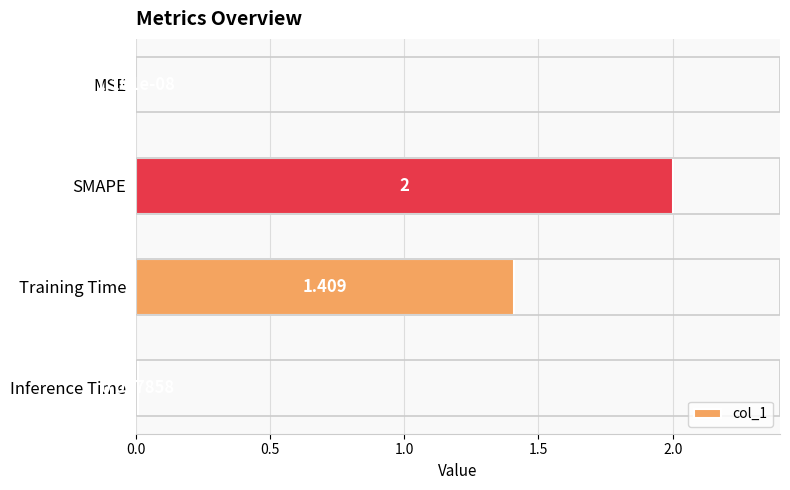

How many data points does each series have?

4